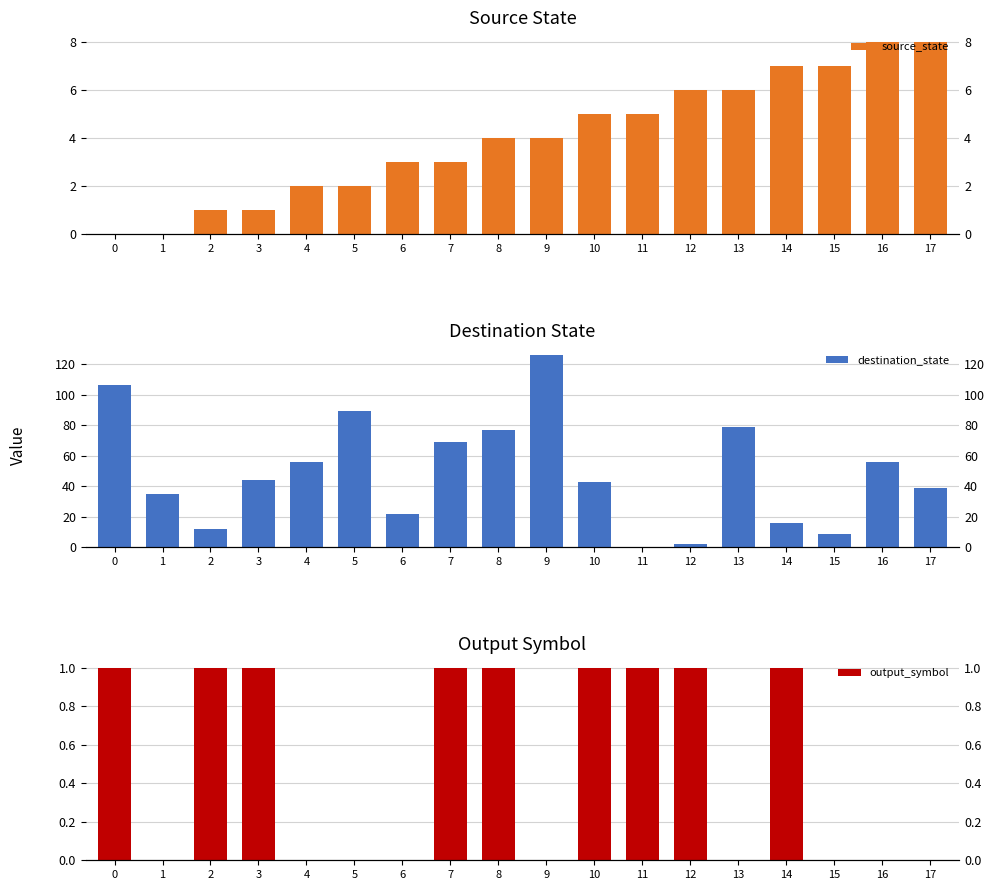

What is the difference between the maximum and second lowest values in the output_symbol series?

1